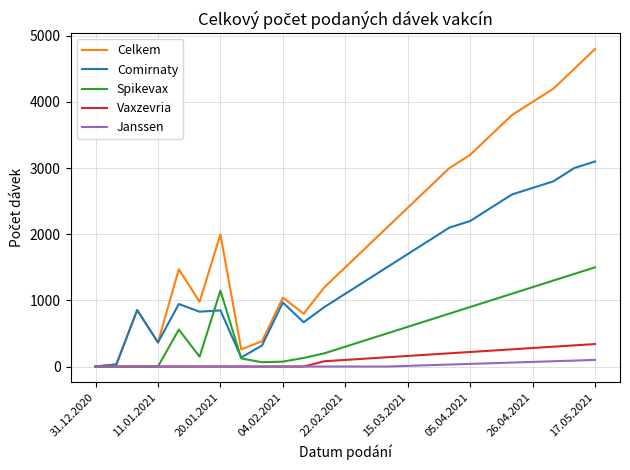

How many lines are shown in the chart?

5